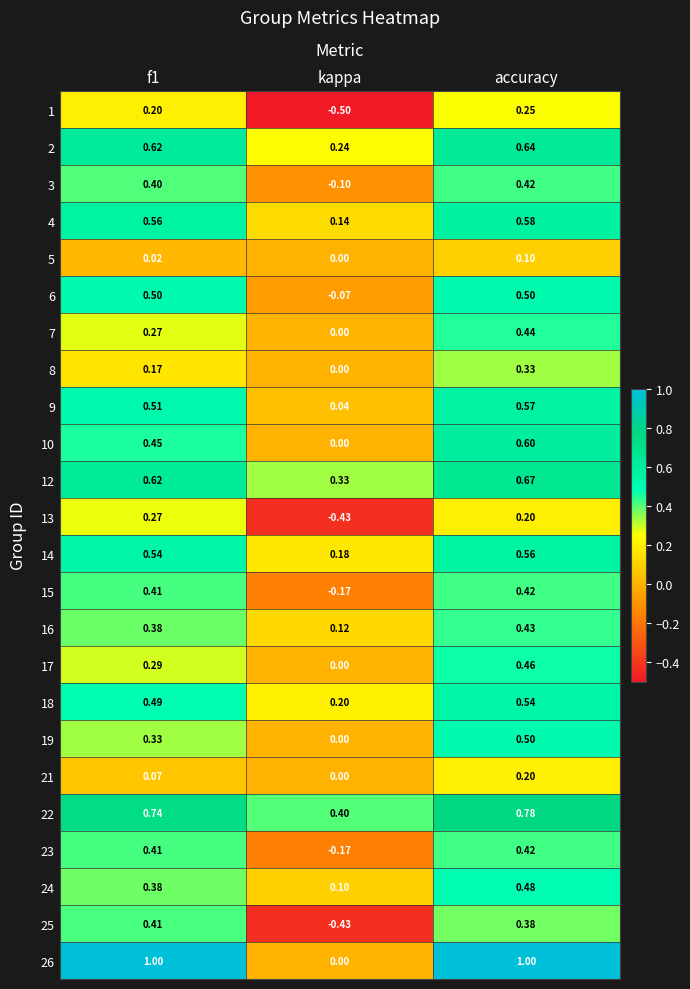

At which label is 13 closest to 0?

accuracy